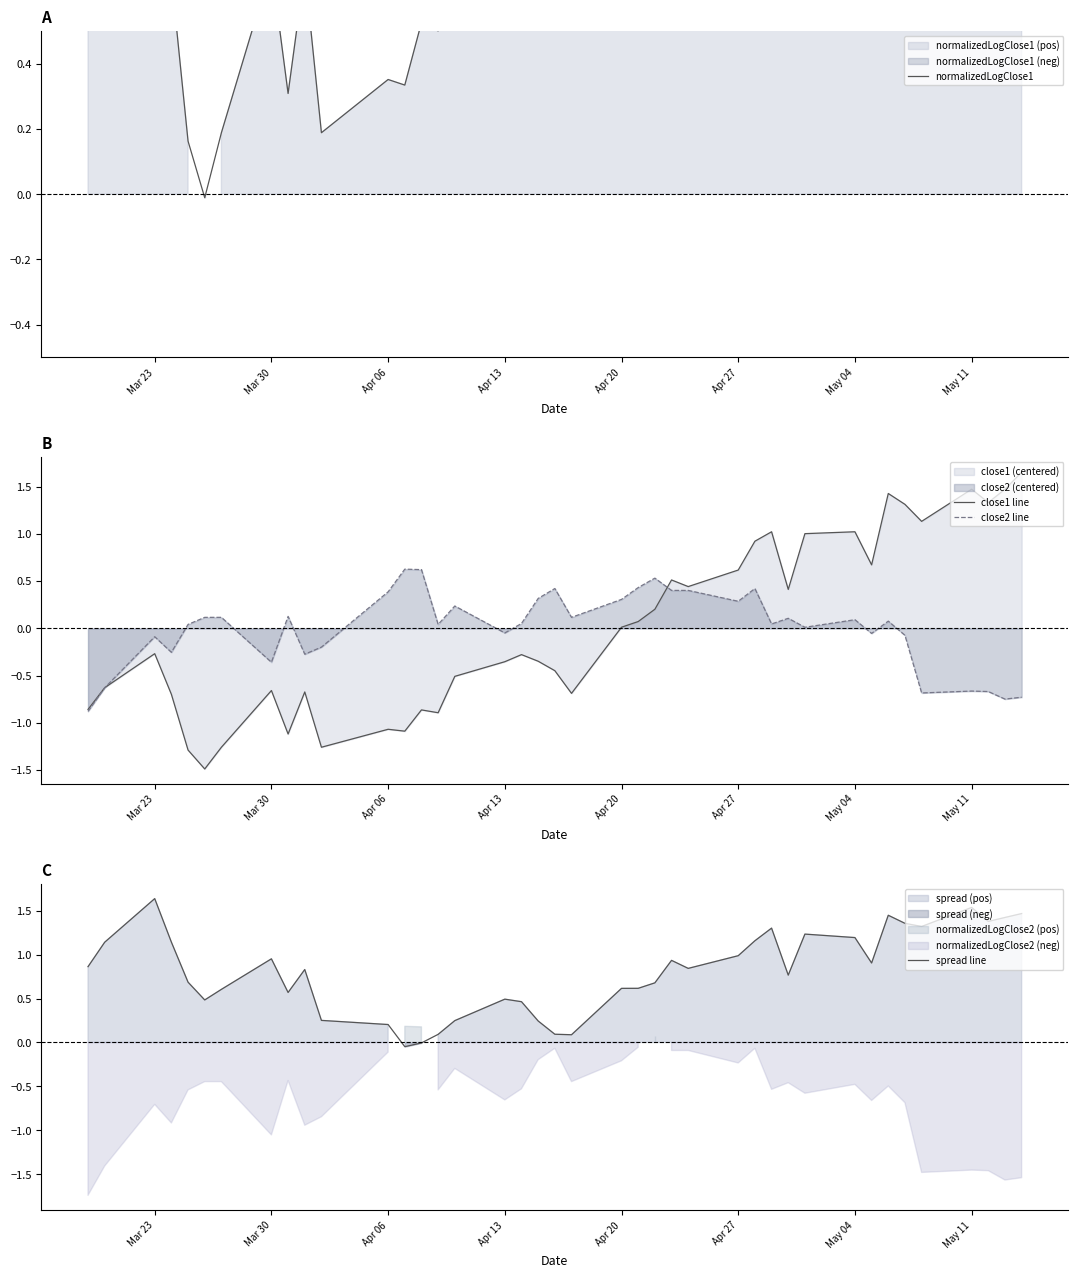

What is the lowest value of the close1 line series?

-1.5